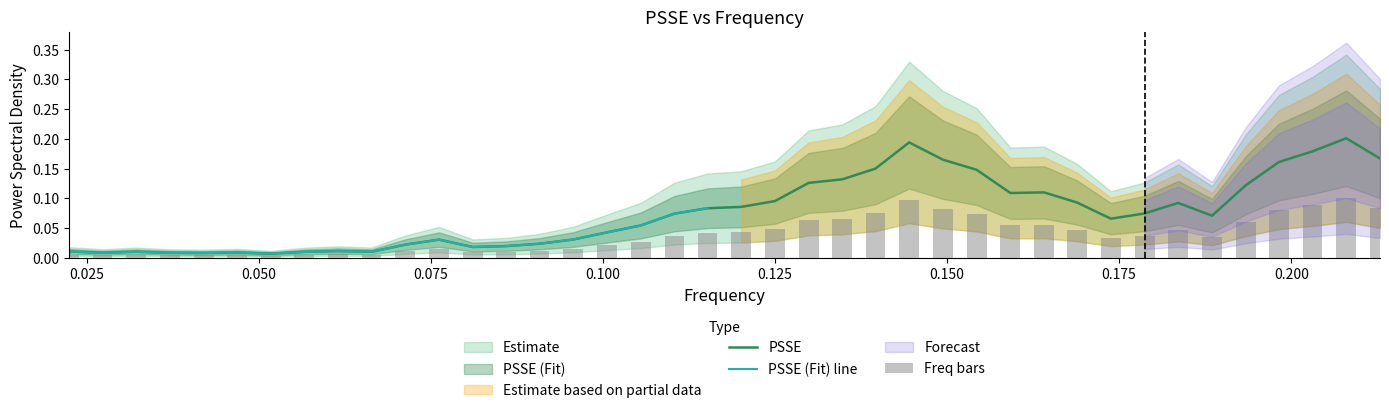

What is the highest value of the PSSE_fit series?

0.1